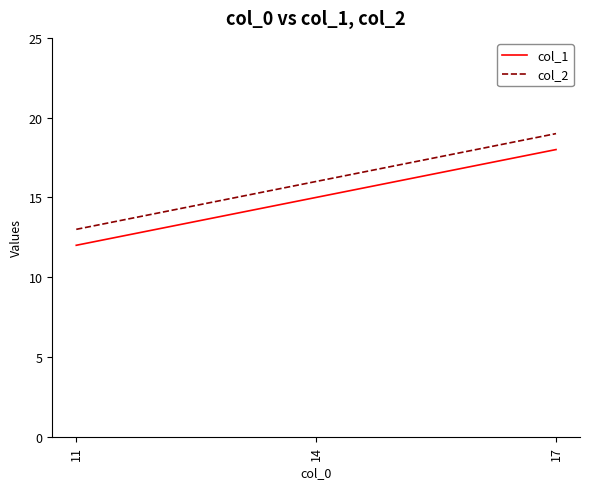

Reading right to left, transcribe all the data shown in this chart.

col_1: 17=18	14=15	11=12
col_2: 17=19	14=16	11=13